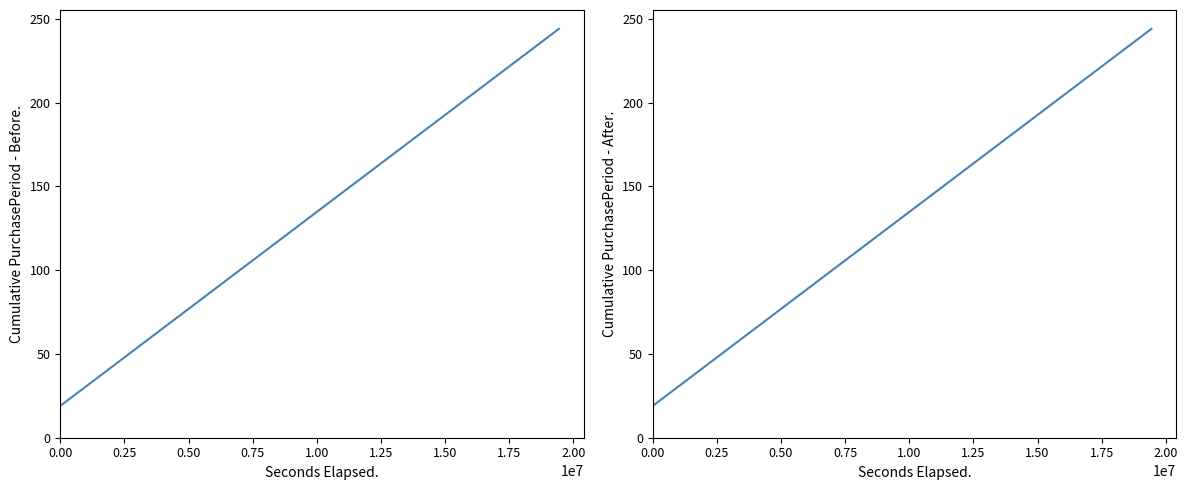

Reading left to right, list all the values displayed in this chart.

19	20	54	60	67	74	77	84	88	94	102	115	118	122	157	159	175	182	188	195	210	216	217	224	230	234	238	244